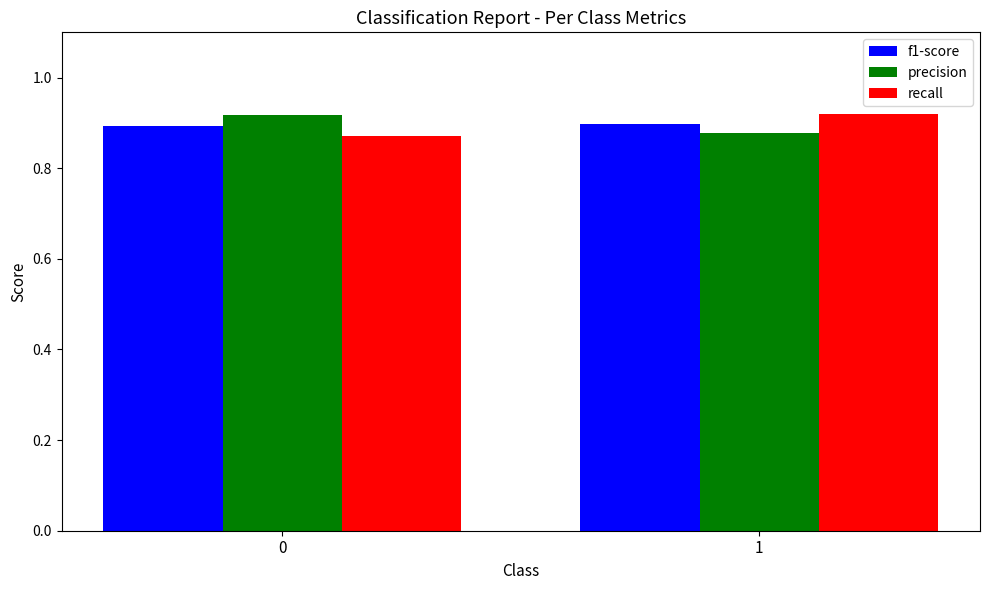

The value of precision at 1 is 1.4. True or false?

False